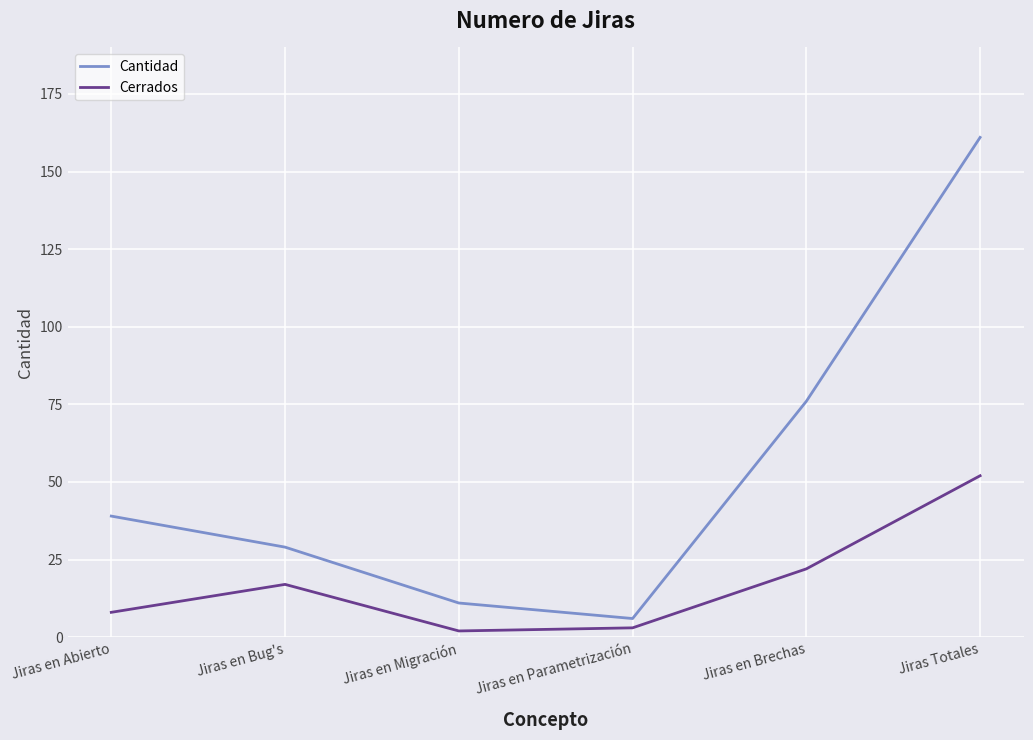

What position from the left is Jiras en Brechas?

5